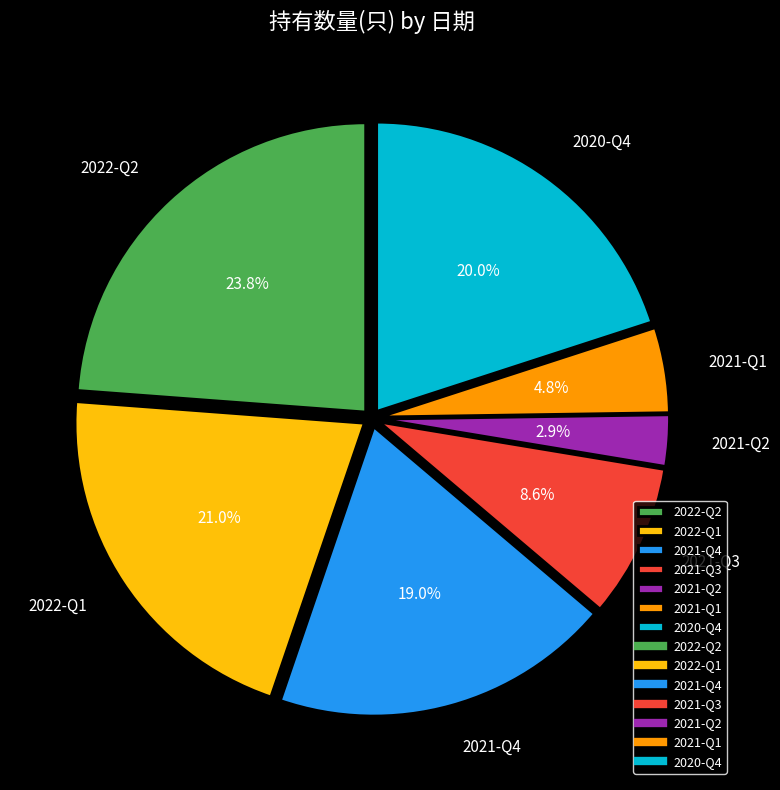

Rank the categories by value from highest to lowest.

2022-Q2, 2022-Q1, 2020-Q4, 2021-Q4, 2021-Q3, 2021-Q1, 2021-Q2